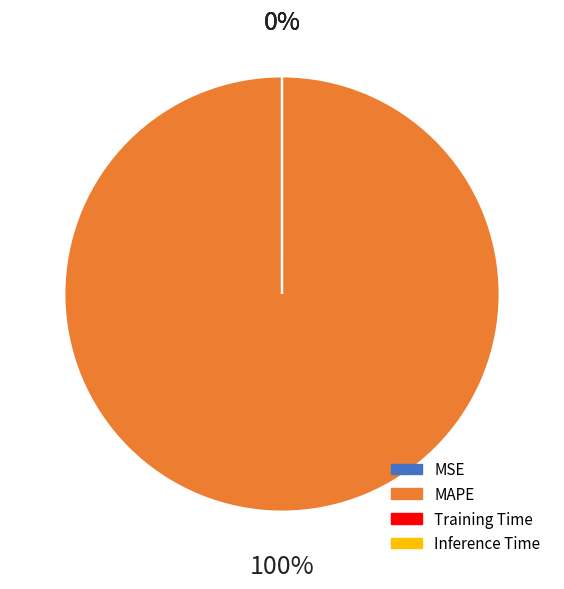

Is the sum of MSE and Training Time greater than half?

No